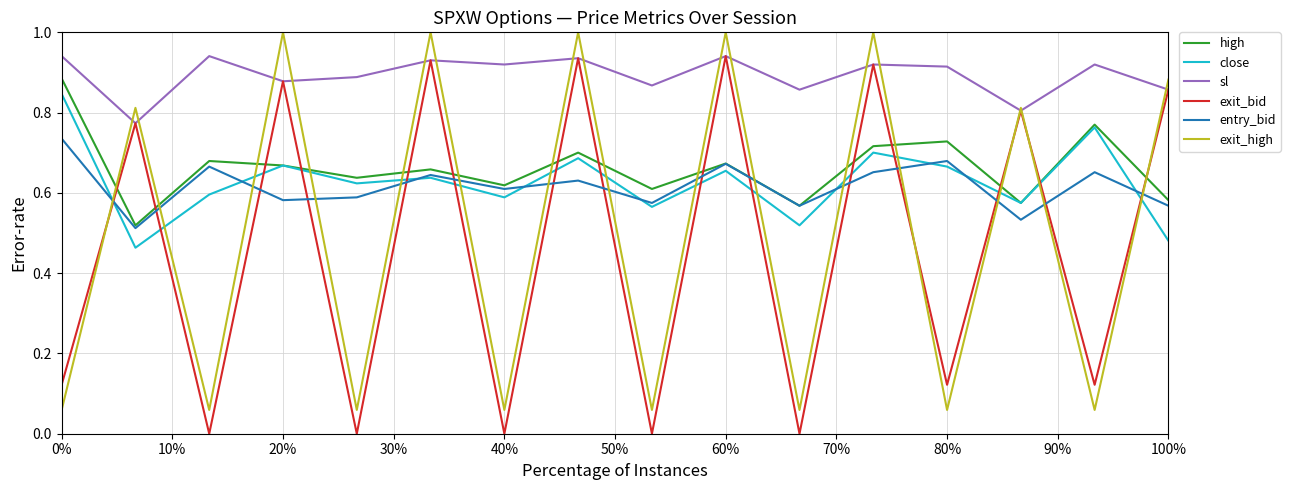

What are all the series names shown in the legend?

high, close, sl, exit_bid, entry_bid, exit_high